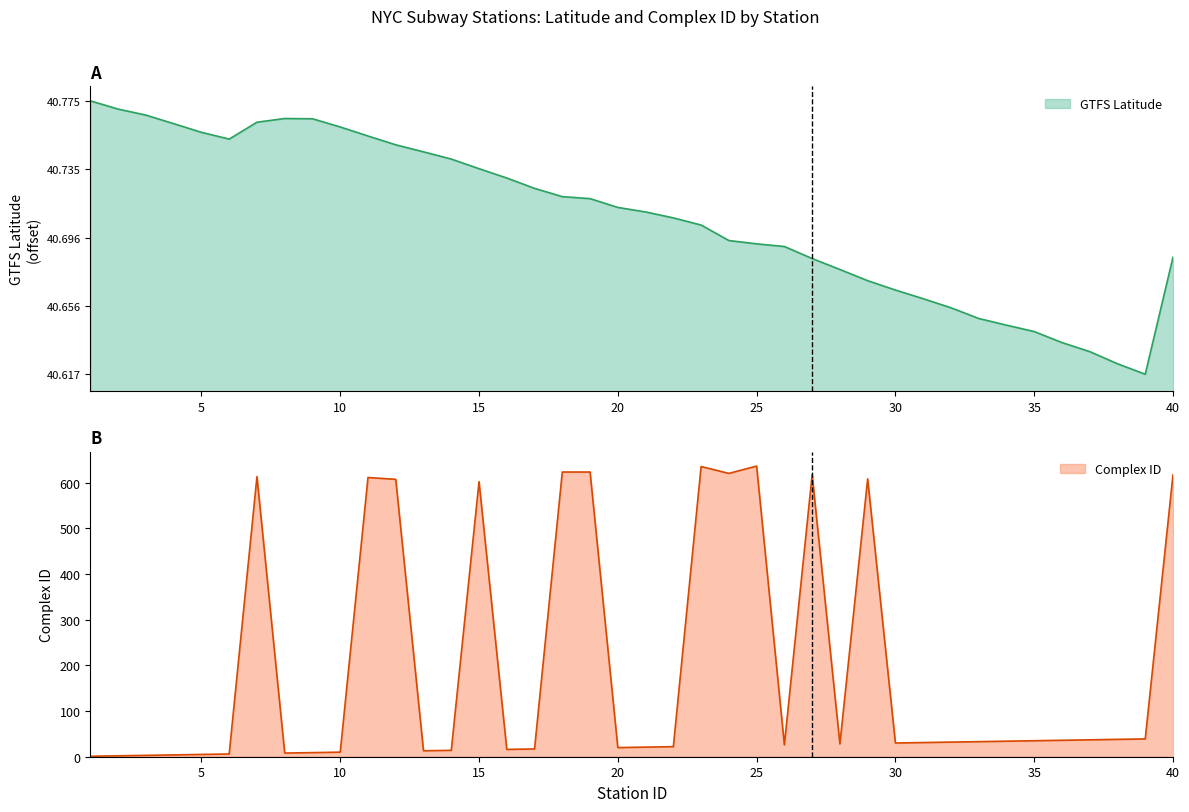

List the labels in order of Complex ID value, largest first.

25, 23, 18, 19, 24, 27, 40, 7, 11, 29, 12, 15, 39, 38, 37, 36, 35, 34, 33, 32, 31, 30, 28, 26, 22, 21, 20, 17, 16, 14, 13, 10, 9, 8, 6, 5, 4, 3, 2, 1